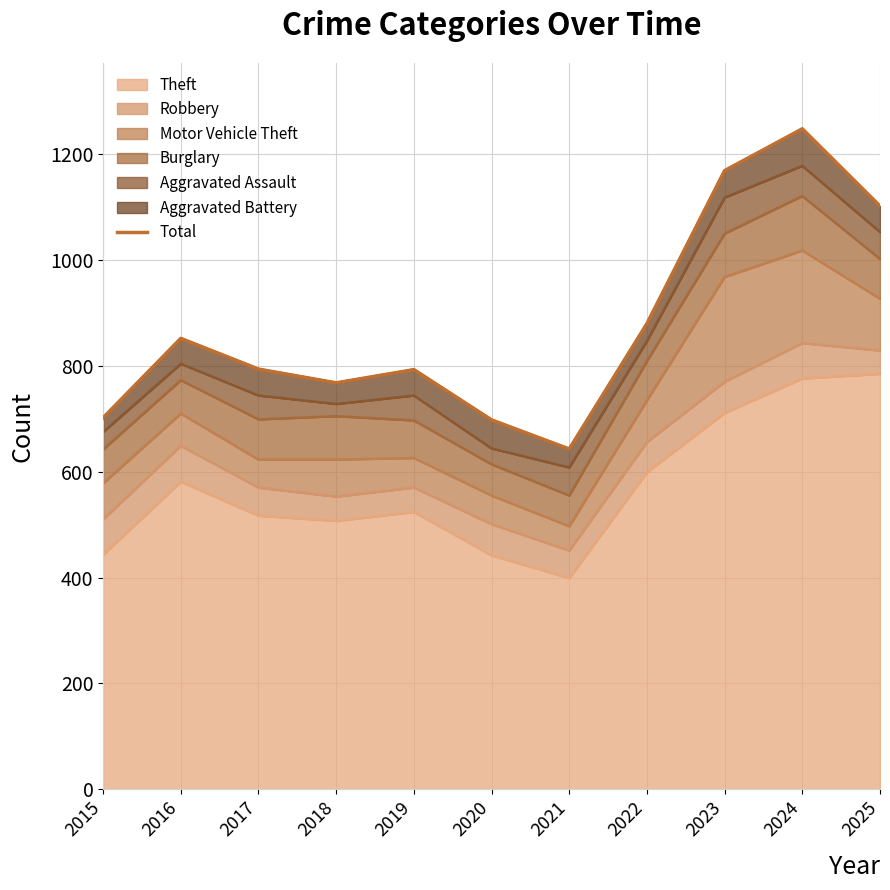

Is it true that the value at 2018 is 768?

True